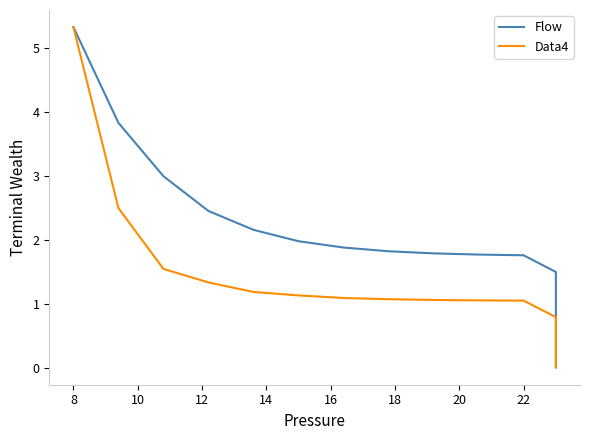

Which series has the largest total across all categories?

Flow